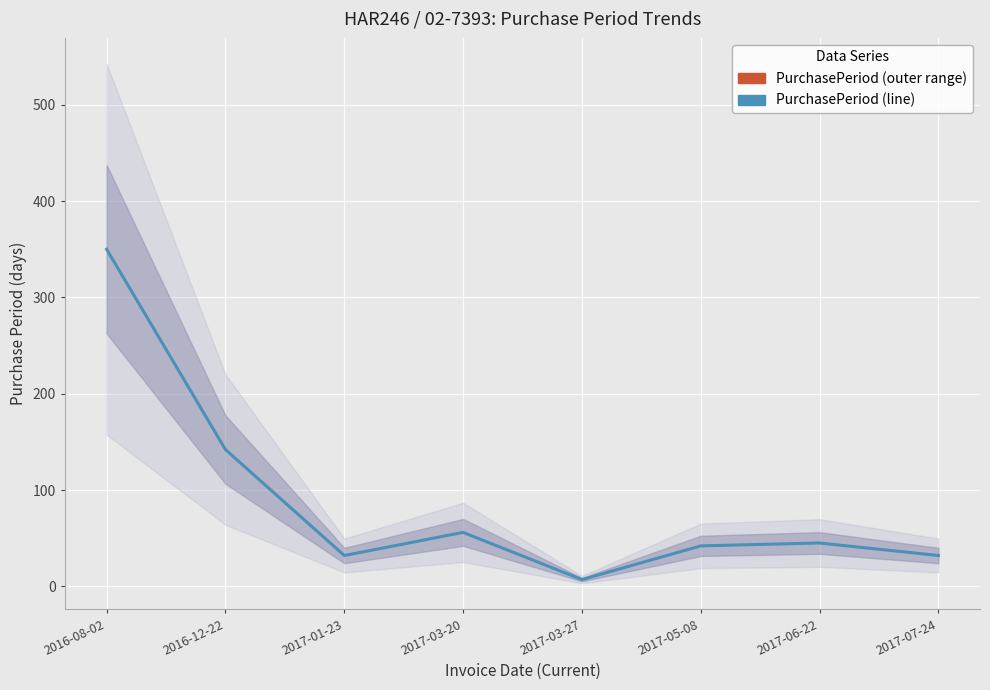

What is the difference between the maximum and second lowest values?

318